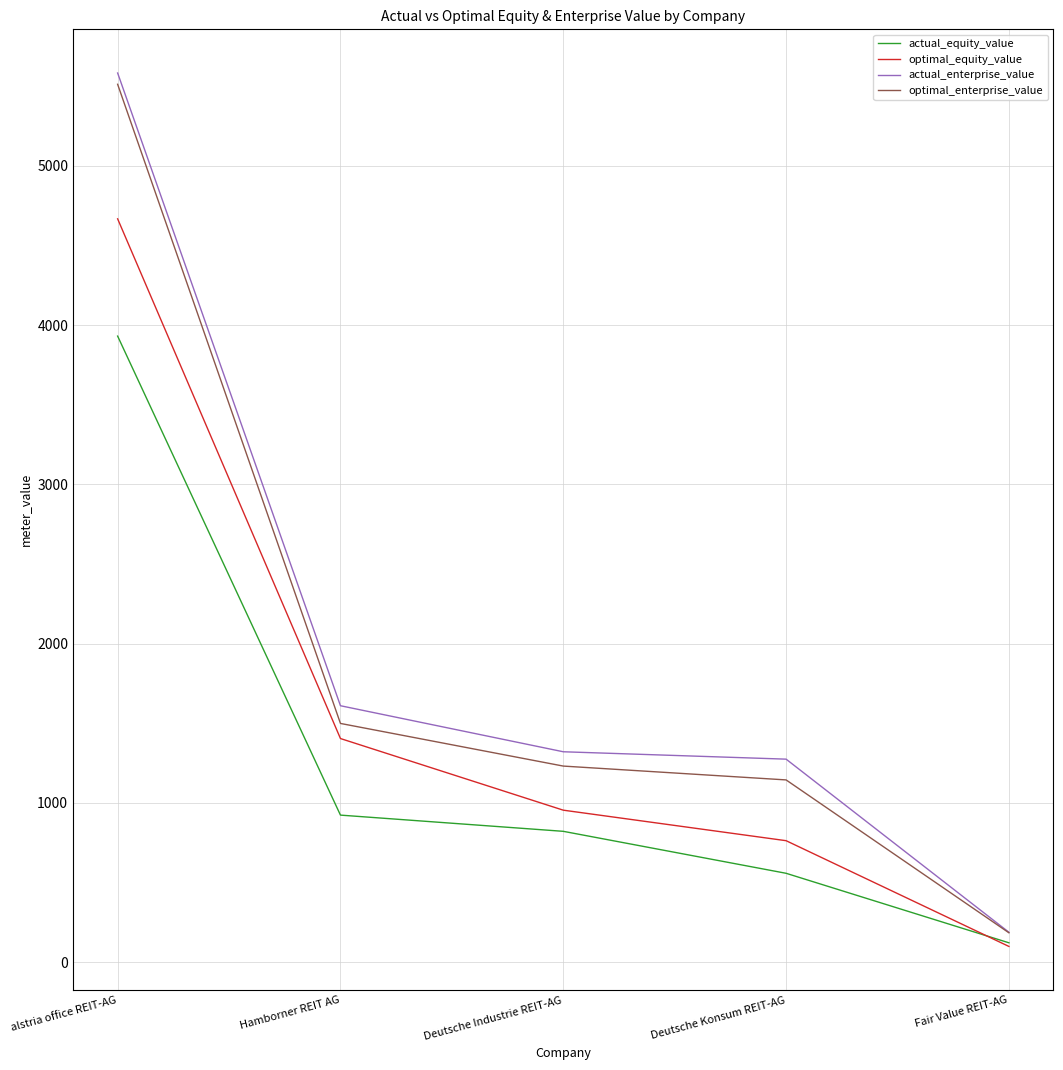

What is the spread (max minus min) of values at Deutsche Industrie REIT-AG?

499.7